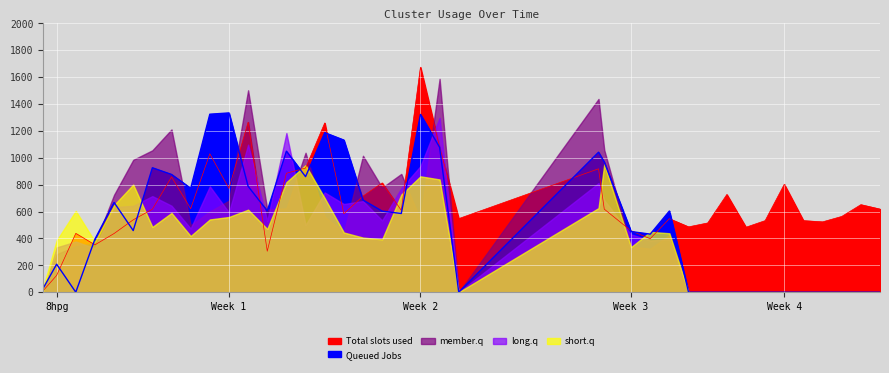

What is the value of the long.q point at the 2nd from the left?

333.2